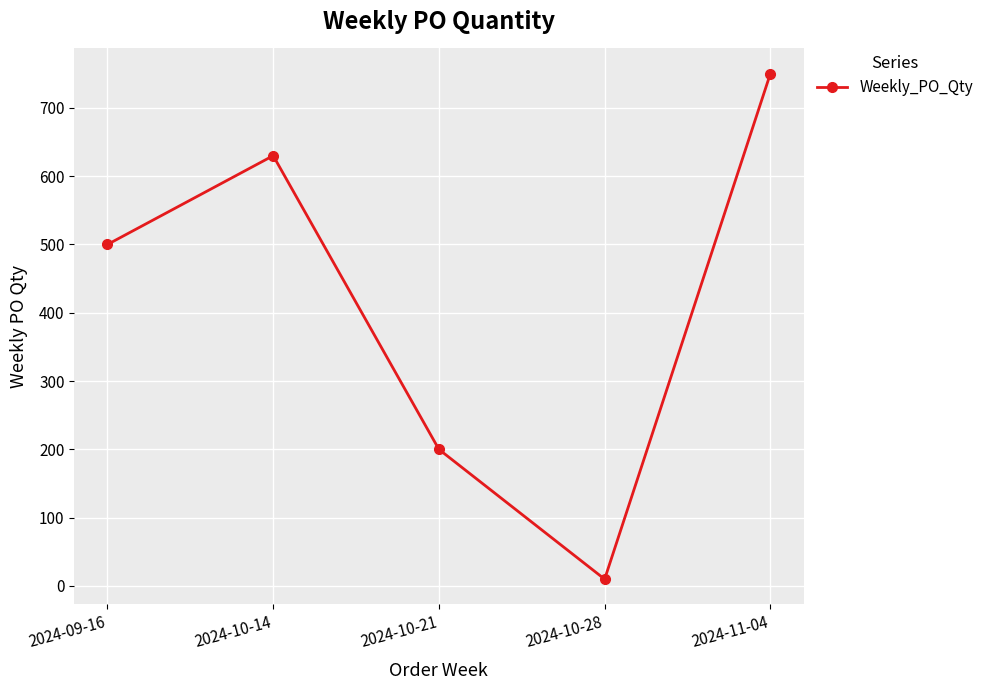

What is the sum of the values at 2024-10-14 and 2024-10-21?

830